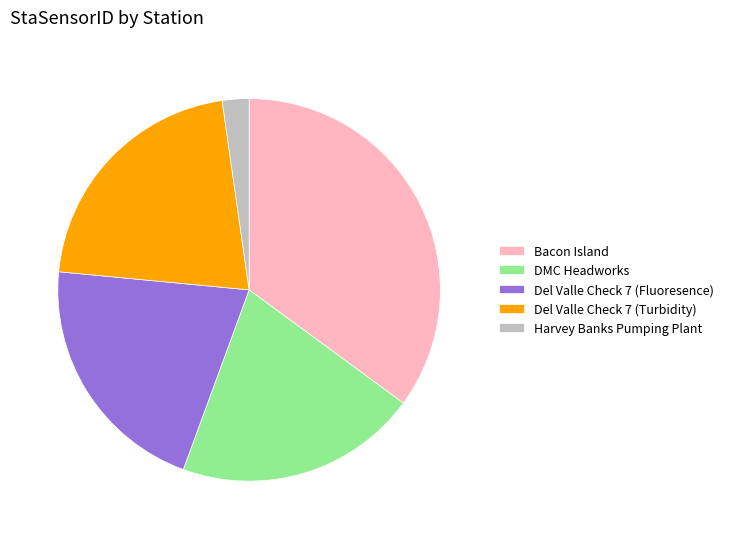

What is the largest slice in the pie chart?

Bacon Island